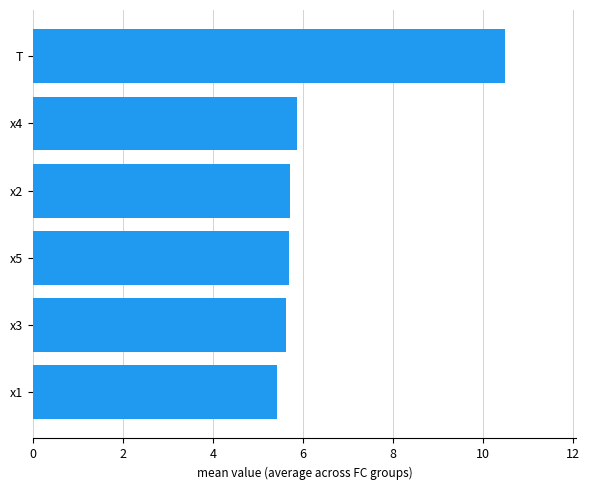

Is it true that the value at x3 is 5.6?

True